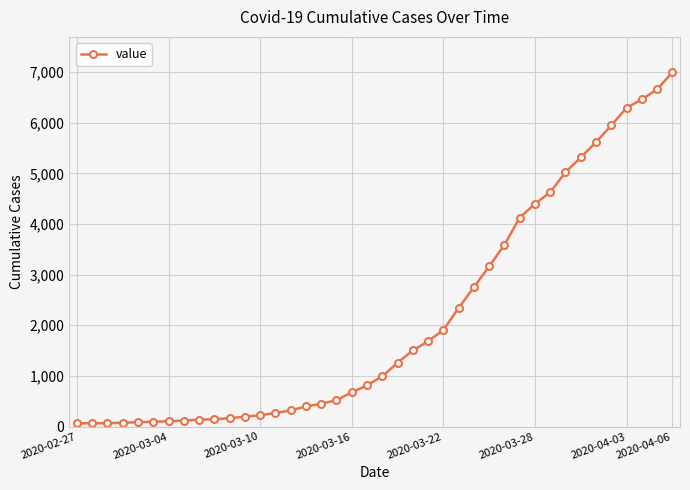

What is the maximum value shown in the chart?

6994